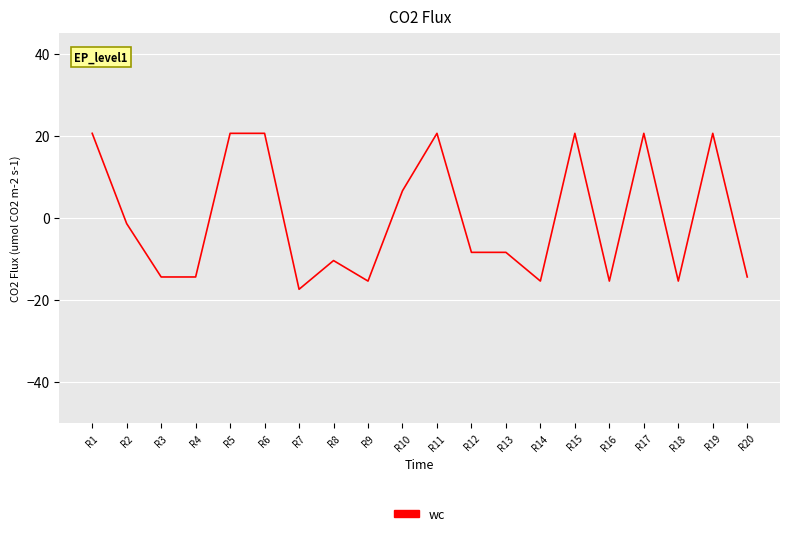

What is the smallest value displayed?

-17.4